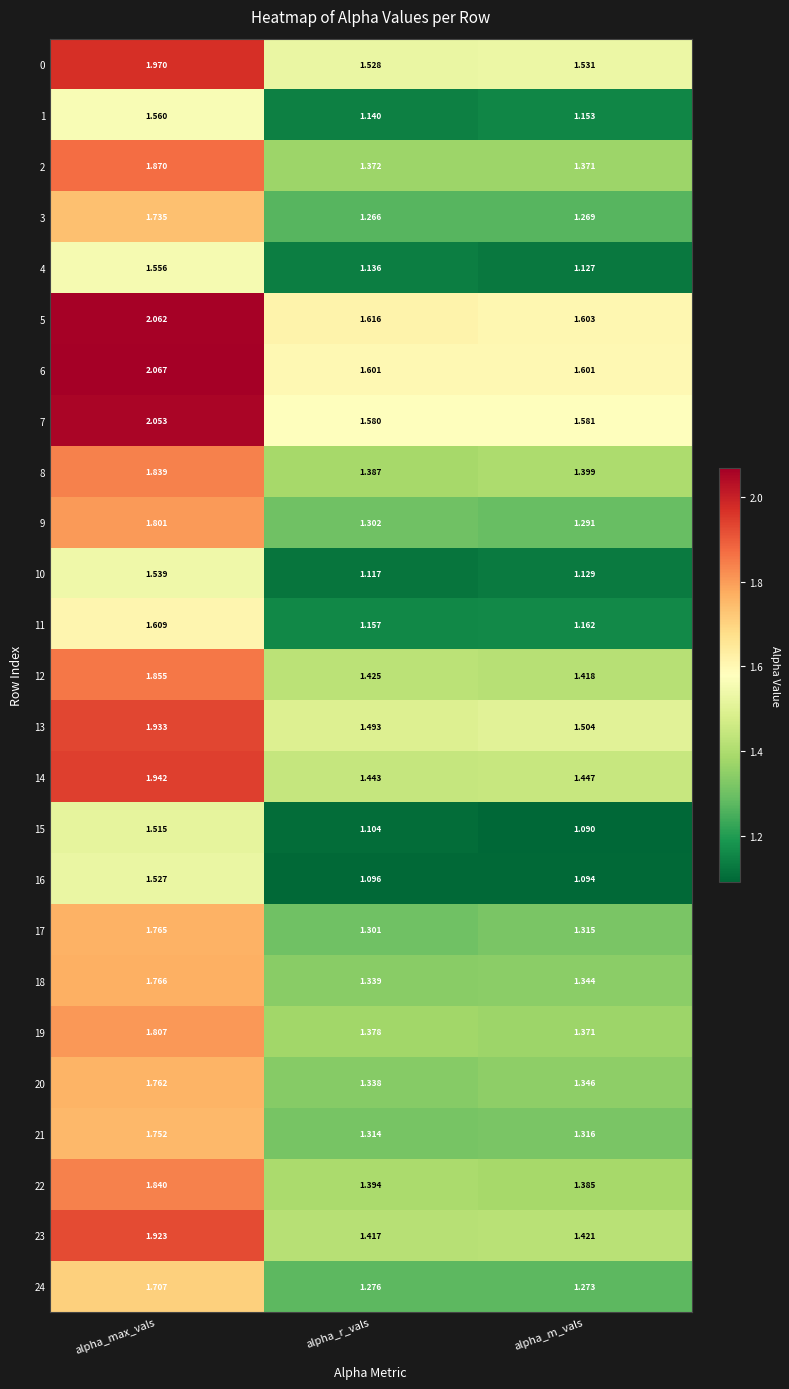

At which category is the sum across all series the highest?

alpha_max_vals